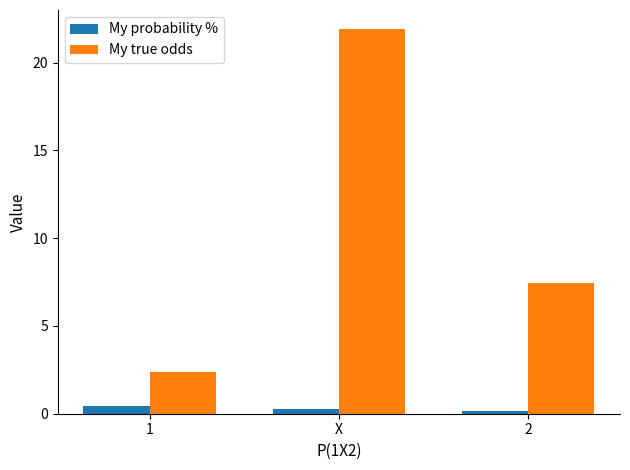

Rank the series by their average value, from highest to lowest.

My true odds, My probability %